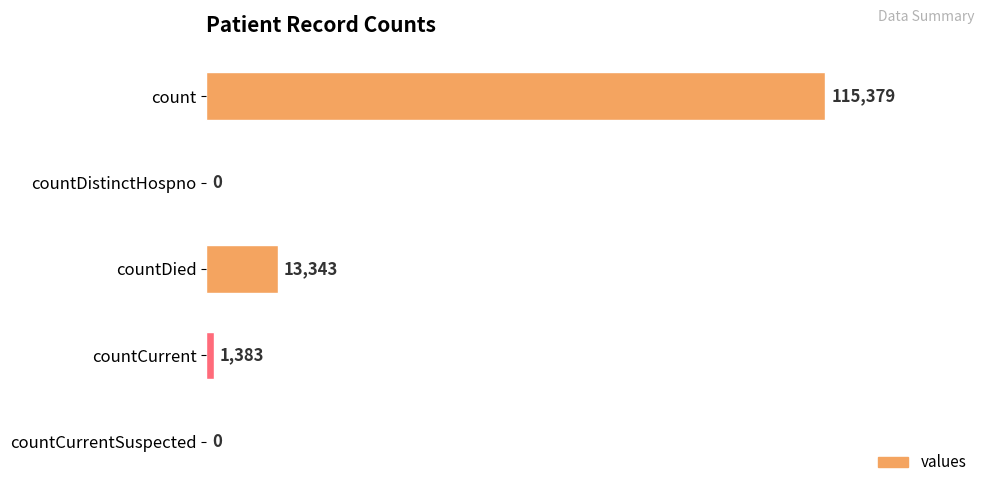

The chart shows a value of 54103 at count. True or false?

False